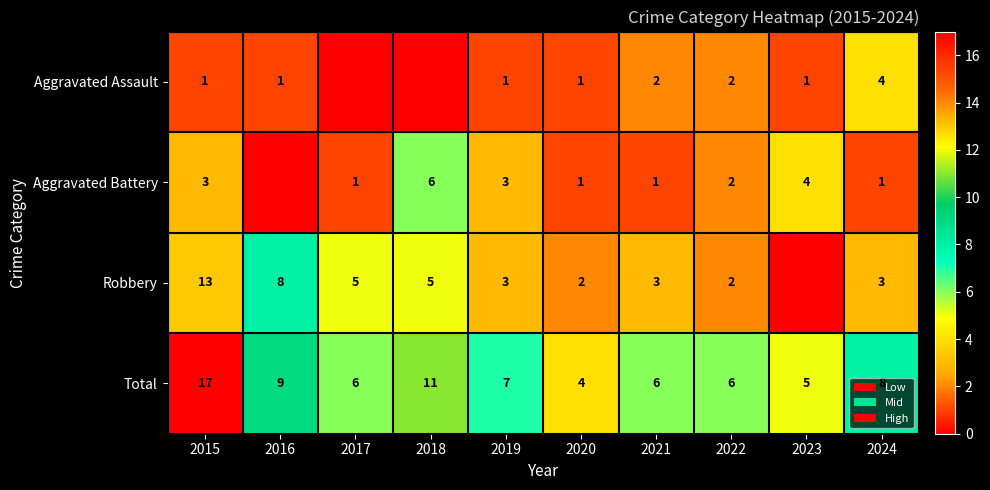

What is the difference between the Total values at 2017 and 2015?

11